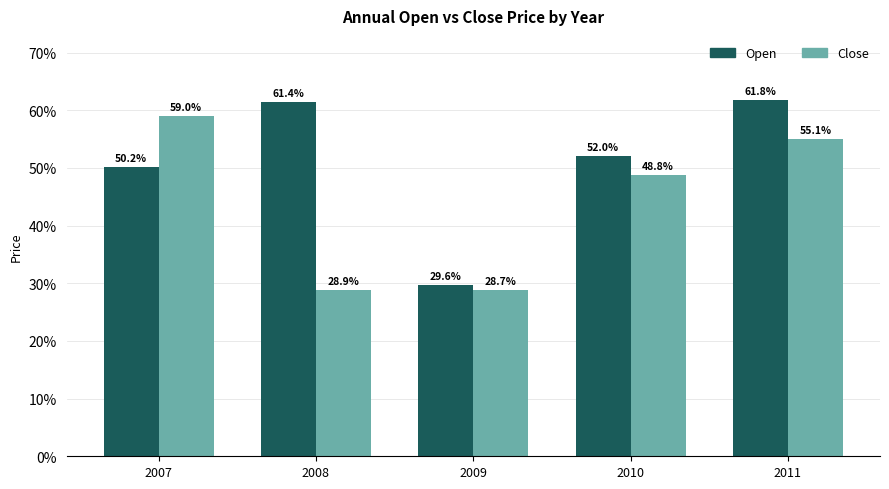

What are all the series names shown in the legend?

Open, Close